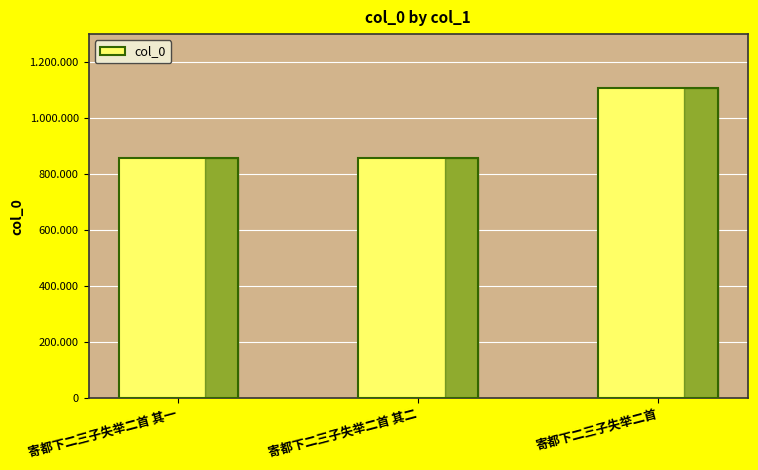

Does the chart contain any negative values?

No